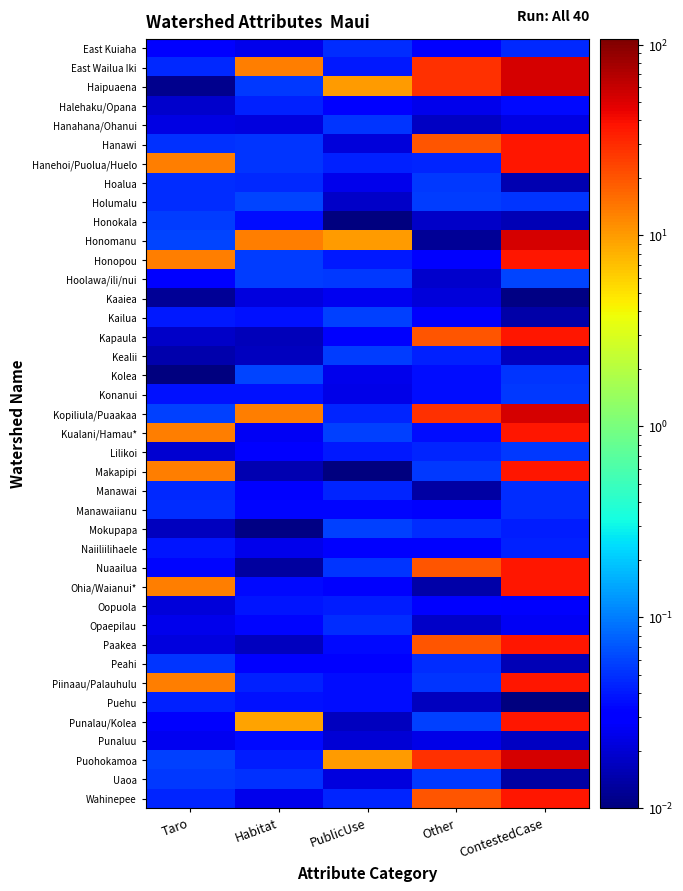

At which category does the chart reach its minimum across all series?

PublicUse